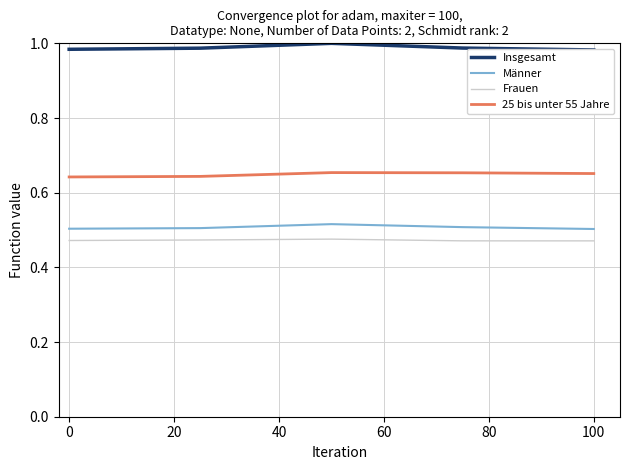

True or false: Frauen and 25 bis unter 55 Jahre intersect in this chart.

False